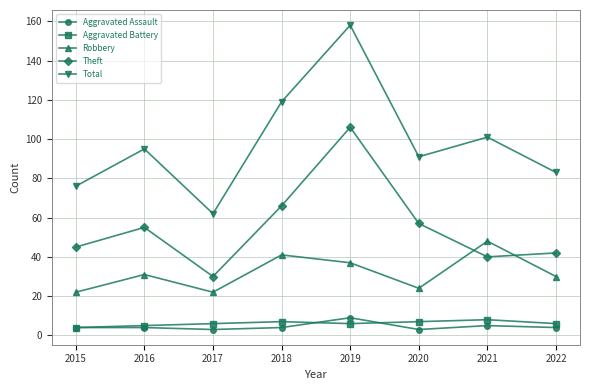

Which series has the largest range (max minus min)?

Total